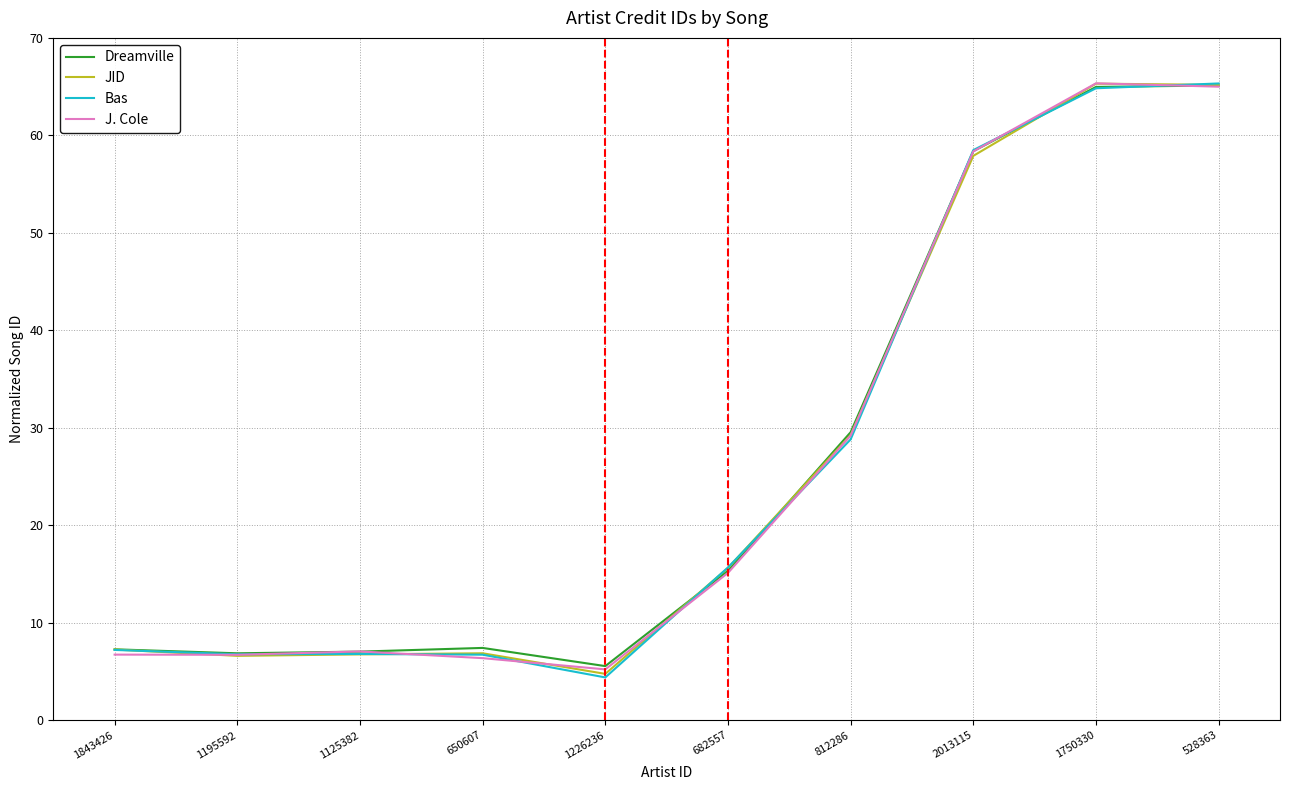

How many intersections are there between Dreamville and J. Cole?

4